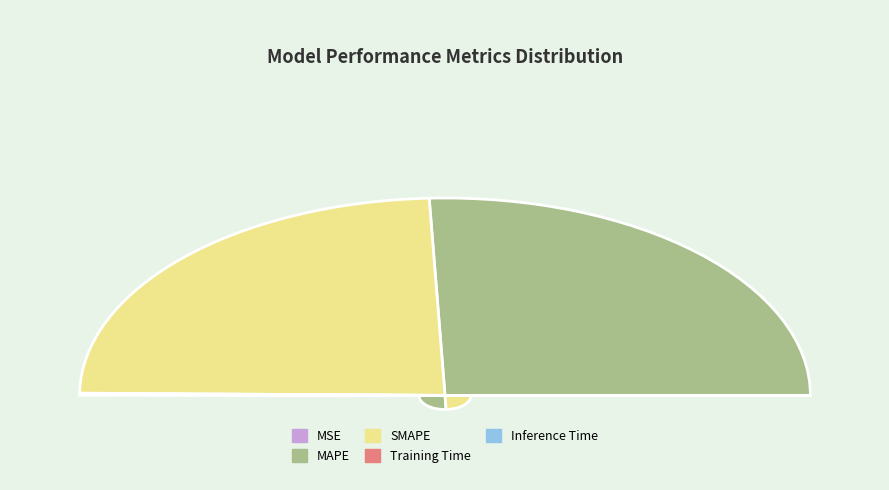

To the nearest percent, what is the average slice percentage?

20%